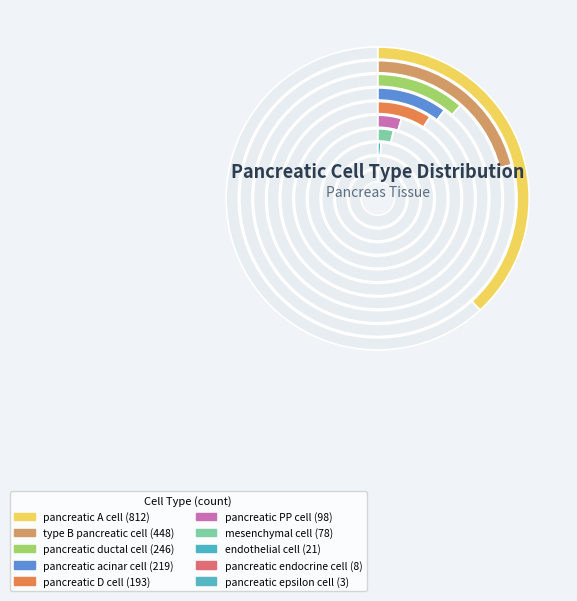

Which category has the biggest portion of the pie?

pancreatic A cell